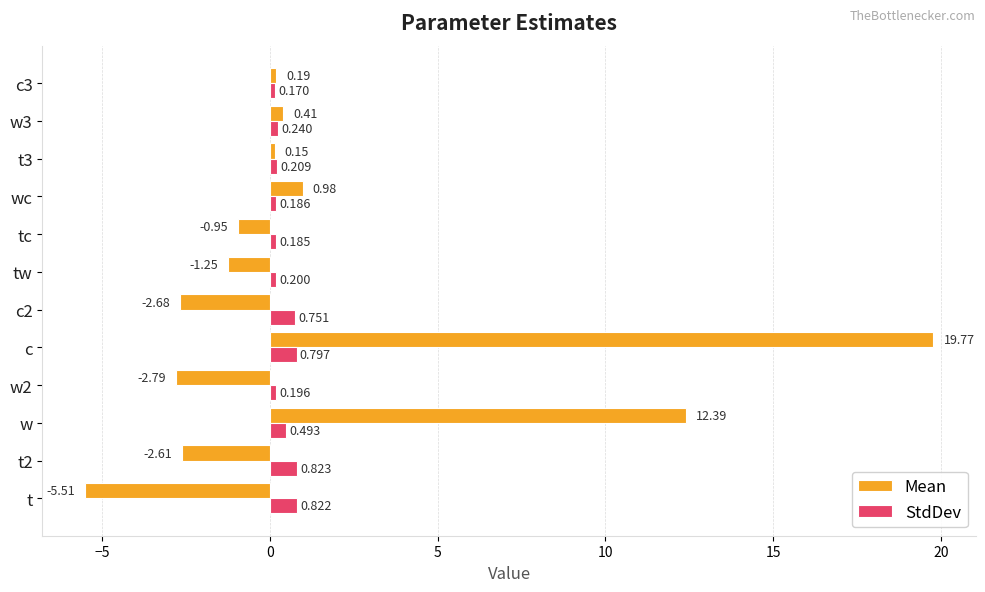

Where is Mean nearest to the value 7?

w